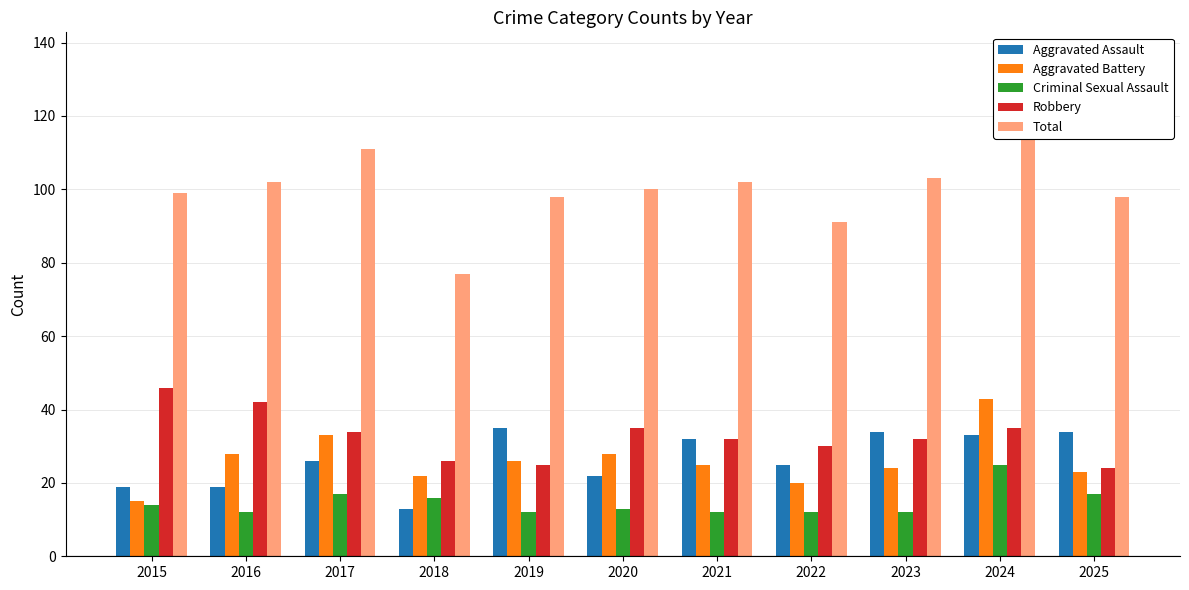

Reading left to right, what are all the values shown in this chart?

Aggravated Assault: 19	19	26	13	35	22	32	25	34	33	34
Aggravated Battery: 15	28	33	22	26	28	25	20	24	43	23
Criminal Sexual Assault: 14	12	17	16	12	13	12	12	12	25	17
Robbery: 46	42	34	26	25	35	32	30	32	35	24
Total: 99	102	111	77	98	100	102	91	103	136	98